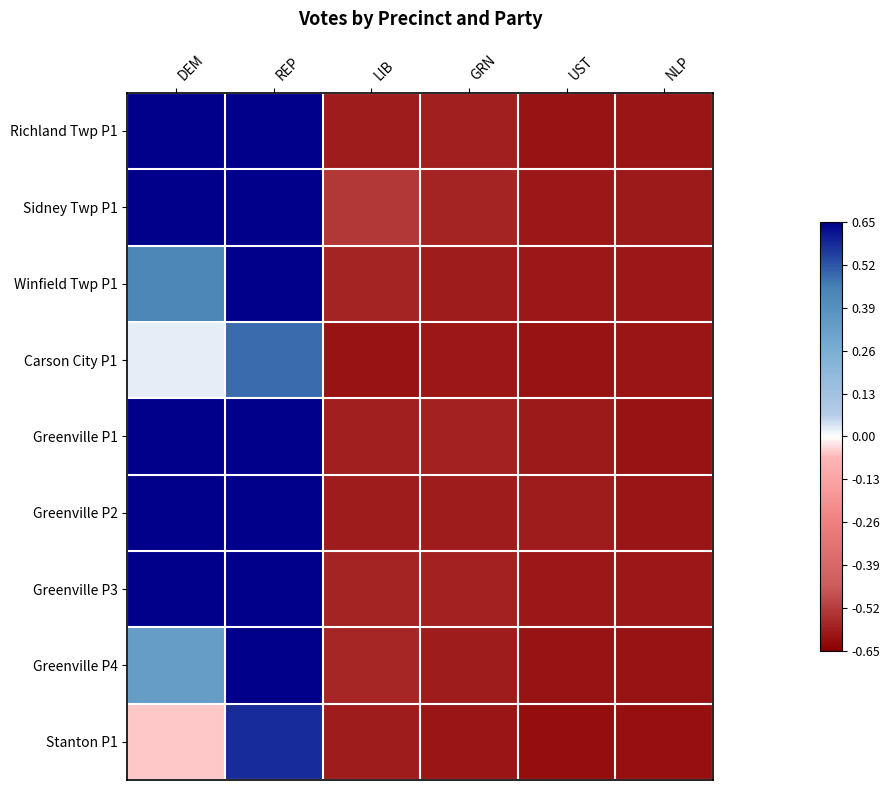

Reading left to right, what are all the values shown in this chart?

Richland Twp P1: DEM=0.7	REP=0.7	LIB=-0.6	GRN=-0.6	UST=-0.6	NLP=-0.6
Sidney Twp P1: DEM=0.7	REP=0.7	LIB=-0.5	GRN=-0.6	UST=-0.6	NLP=-0.6
Winfield Twp P1: DEM=0.4	REP=0.7	LIB=-0.6	GRN=-0.6	UST=-0.6	NLP=-0.6
Carson City P1: DEM=0.0	REP=0.5	LIB=-0.6	GRN=-0.6	UST=-0.6	NLP=-0.6
Greenville P1: DEM=0.7	REP=0.7	LIB=-0.6	GRN=-0.6	UST=-0.6	NLP=-0.6
Greenville P2: DEM=0.7	REP=0.7	LIB=-0.6	GRN=-0.6	UST=-0.6	NLP=-0.6
Greenville P3: DEM=0.7	REP=0.7	LIB=-0.6	GRN=-0.6	UST=-0.6	NLP=-0.6
Greenville P4: DEM=0.3	REP=0.7	LIB=-0.6	GRN=-0.6	UST=-0.6	NLP=-0.6
Stanton P1: DEM=-0.0	REP=0.6	LIB=-0.6	GRN=-0.6	UST=-0.6	NLP=-0.6